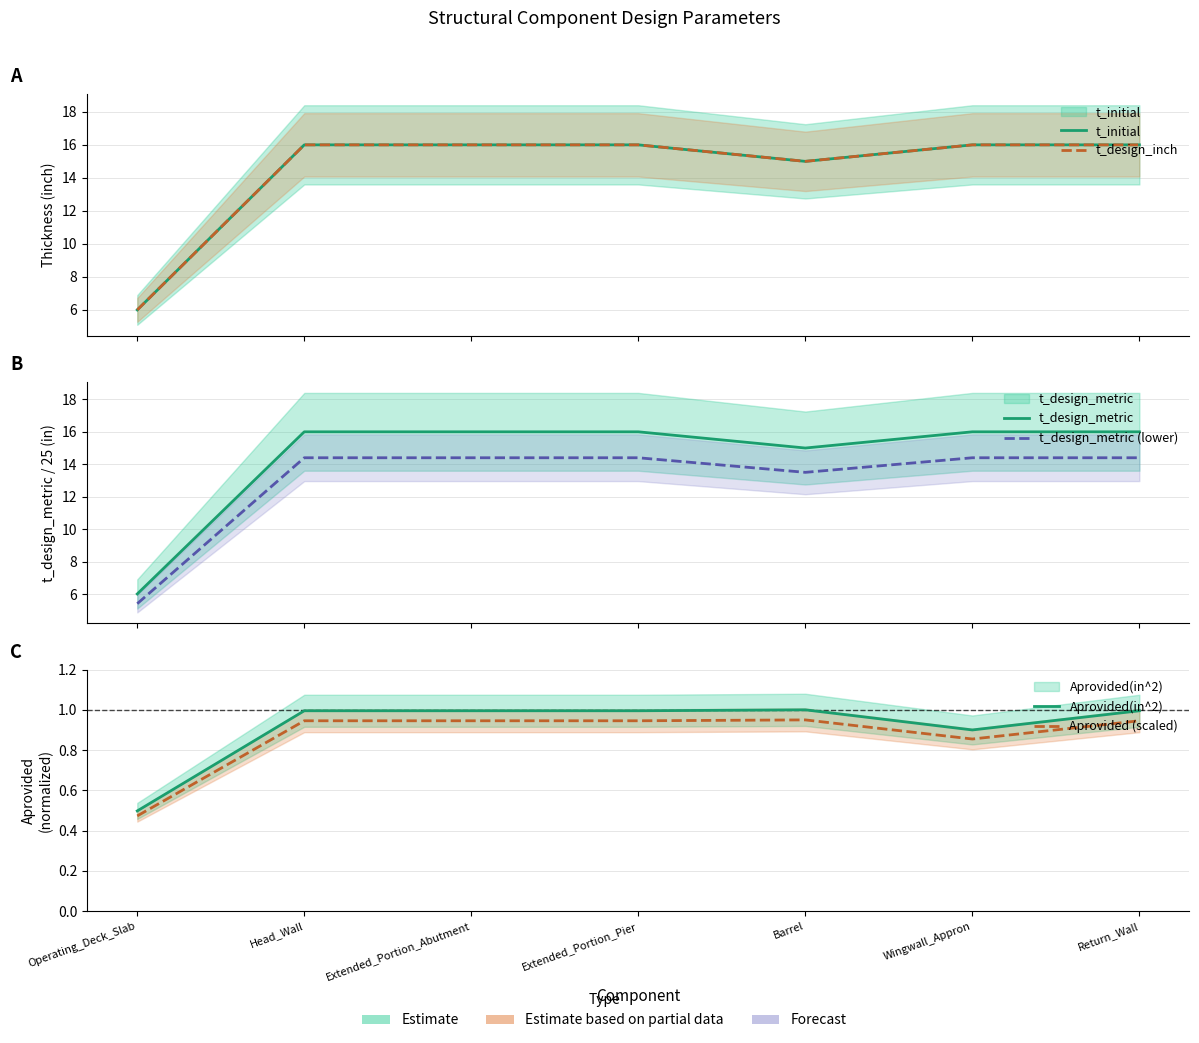

What are all the series names shown in the legend?

t_initial, t_design_inch, t_design_metric, t_design_metric (lower), Aprovided(in^2), Aprovided (scaled)